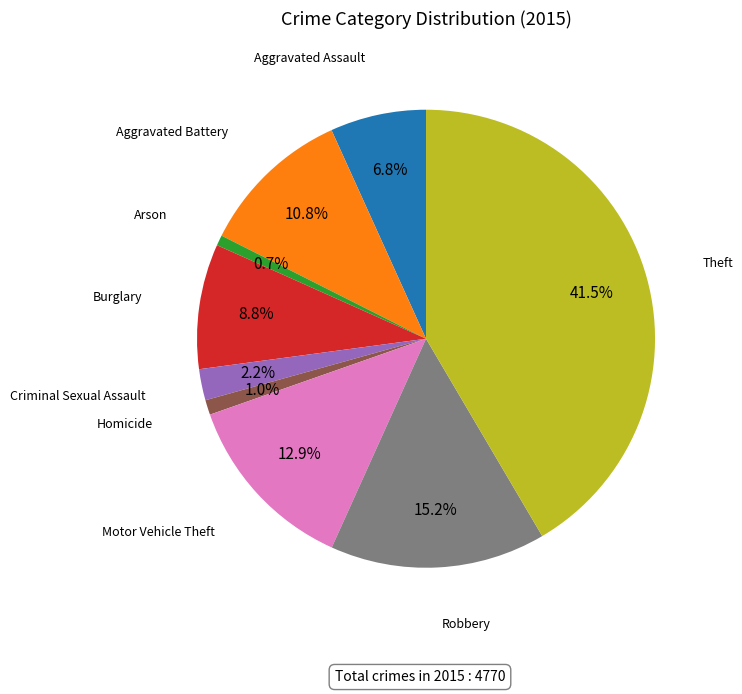

Is there any slice that represents more than half of the pie?

No